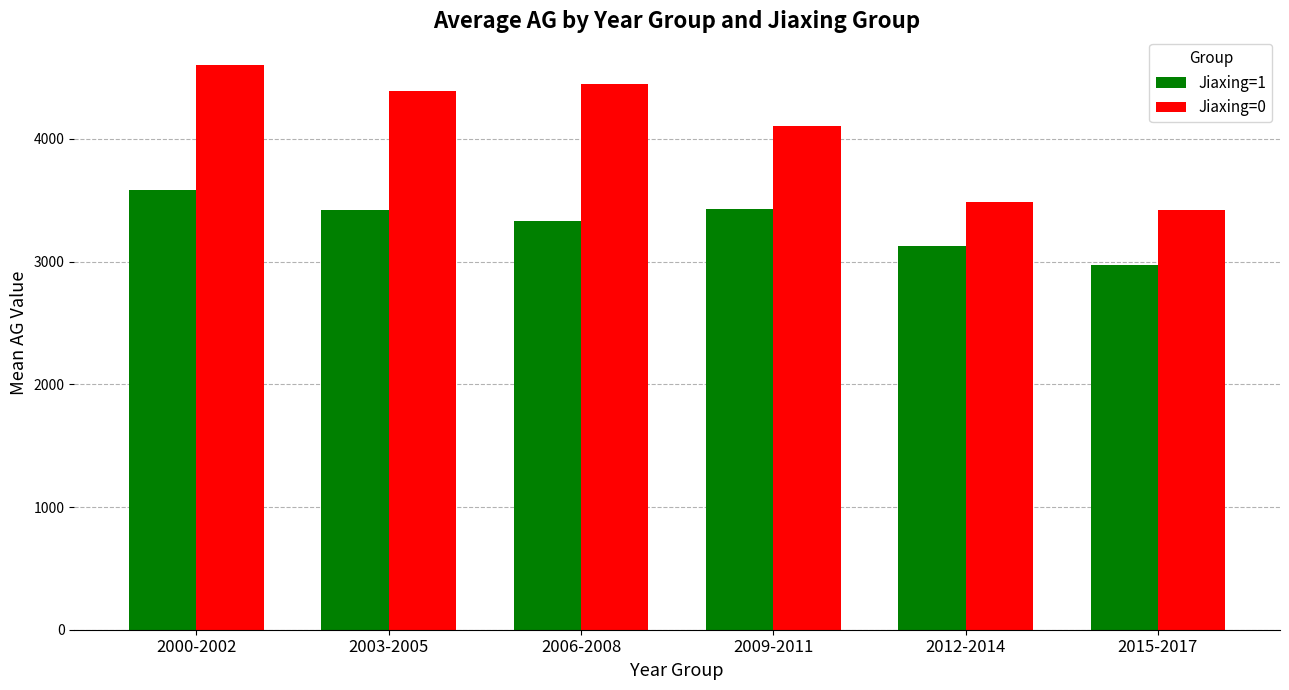

At which label does Jiaxing=1 reach its minimum?

2015-2017